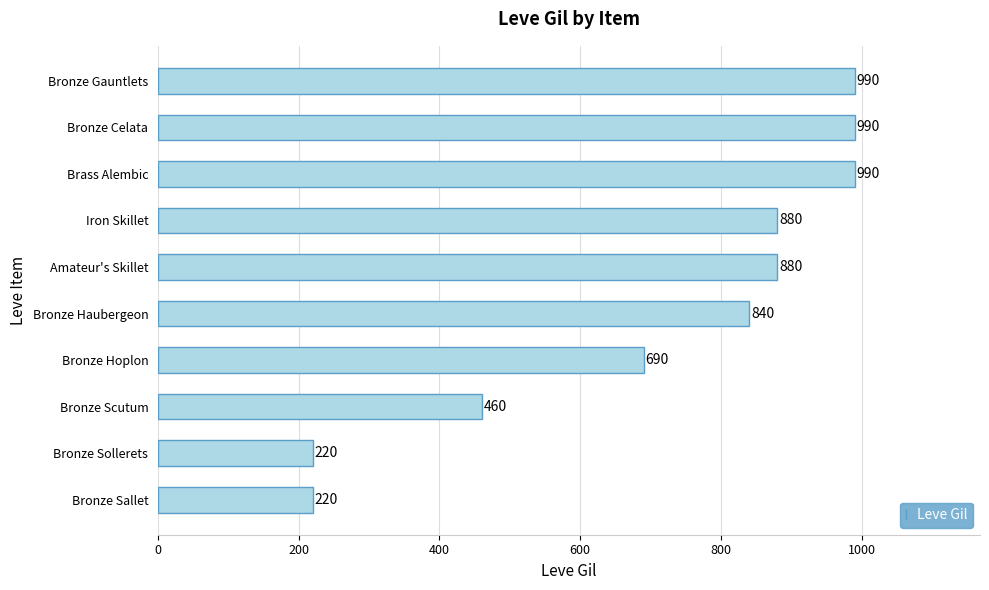

Reading bottom to top, what are all the values shown in this chart?

Bronze Sallet=220	Bronze Sollerets=220	Bronze Scutum=460	Bronze Hoplon=690	Bronze Haubergeon=840	Amateur's Skillet=880	Iron Skillet=880	Brass Alembic=990	Bronze Celata=990	Bronze Gauntlets=990